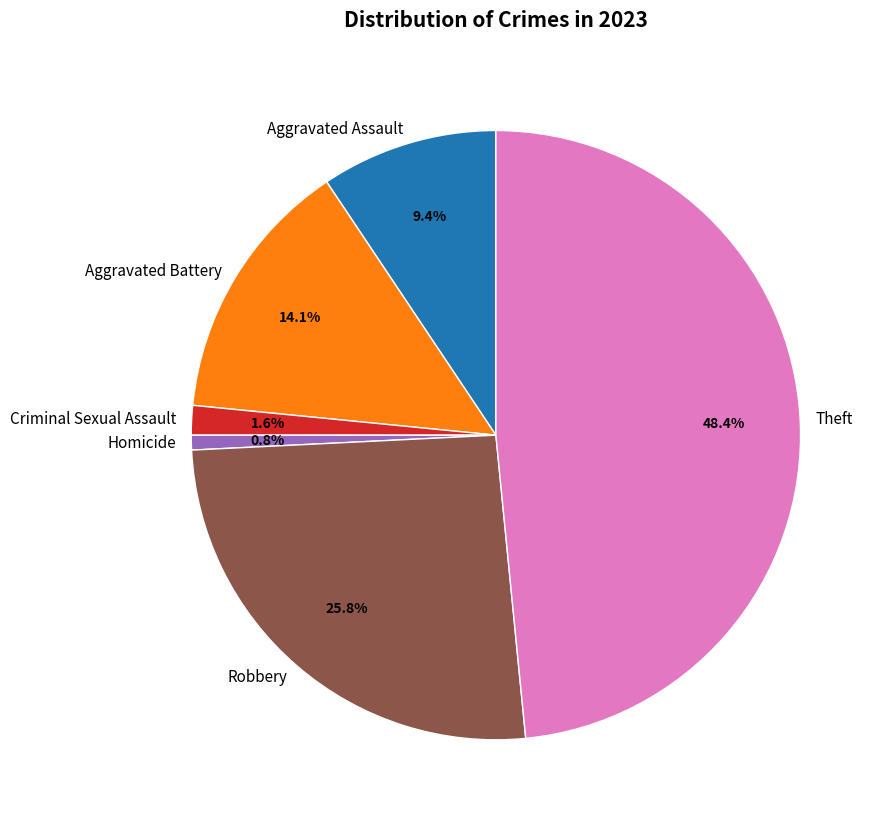

Which slice is the smallest?

Homicide